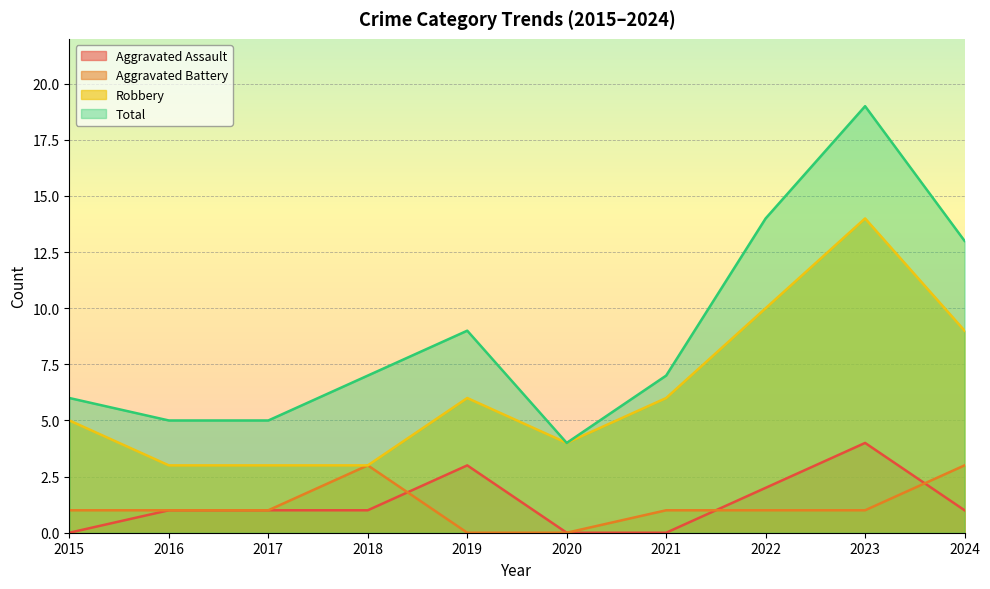

True or false: Aggravated Battery has a value of -1 at 2020.

False